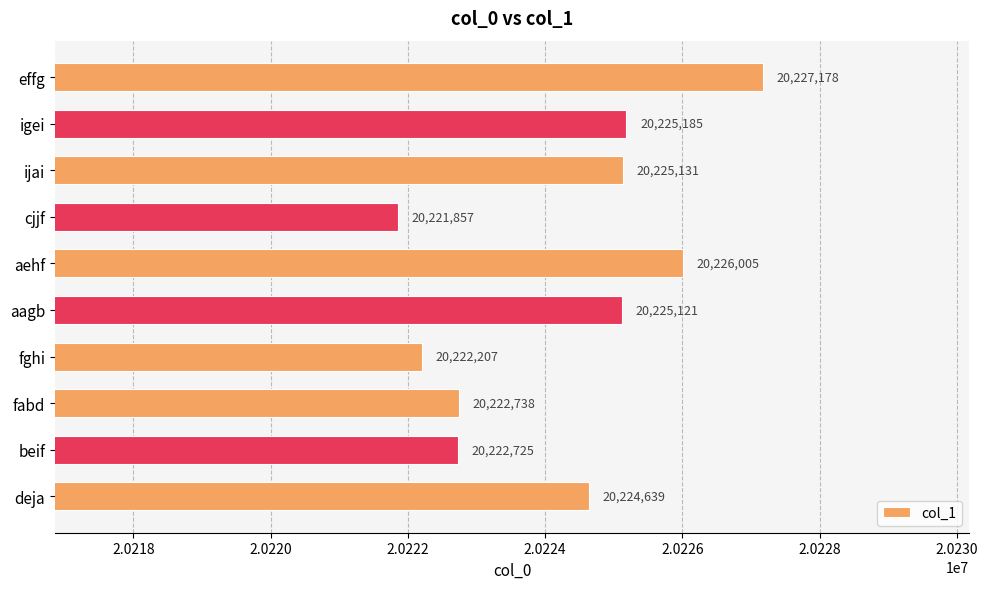

What is the greatest value displayed?

20227178